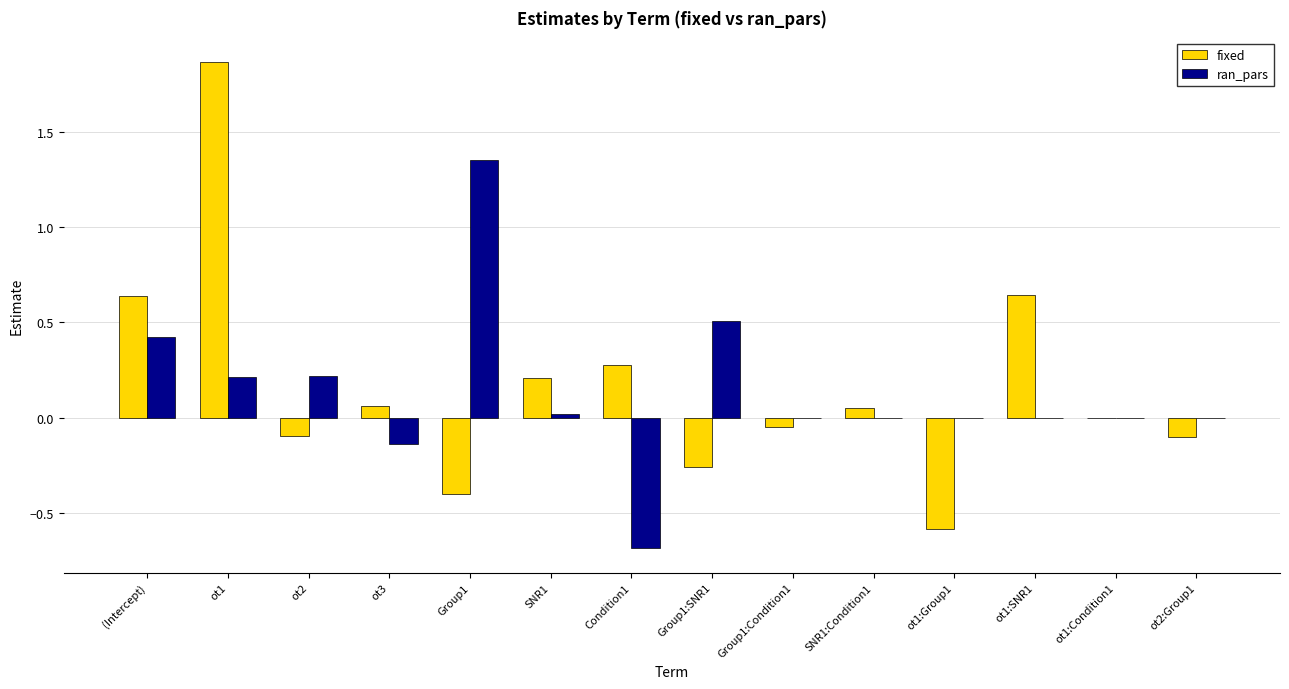

Is the value of fixed at ot1 greater than the value of ran_pars at SNR1?

Yes